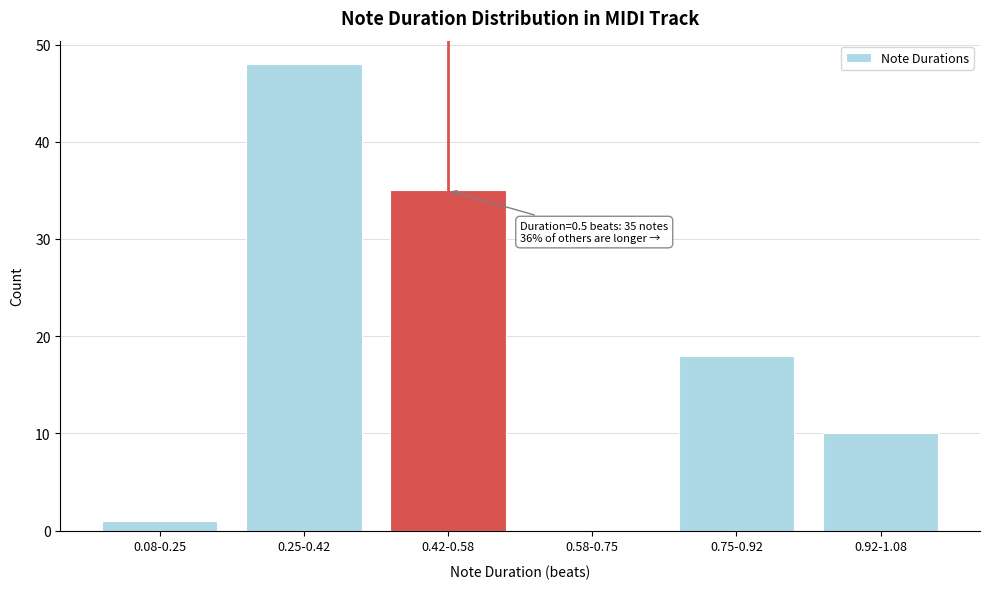

Reading left to right, list all the values displayed in this chart.

0.08-0.25=1	0.25-0.42=48	0.42-0.58=35	0.58-0.75=0	0.75-0.92=18	0.92-1.08=10